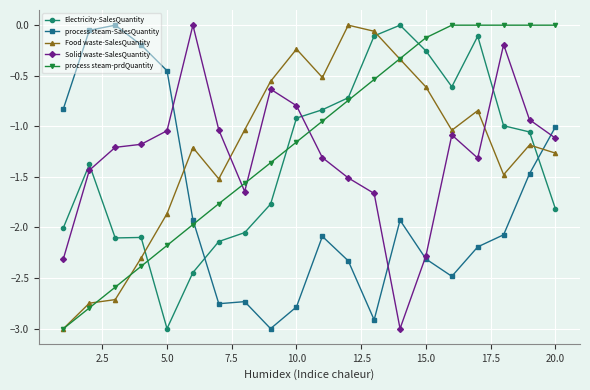

True or false: Solid waste-SalesQuantity has more than 2 points higher than both neighbors.

True